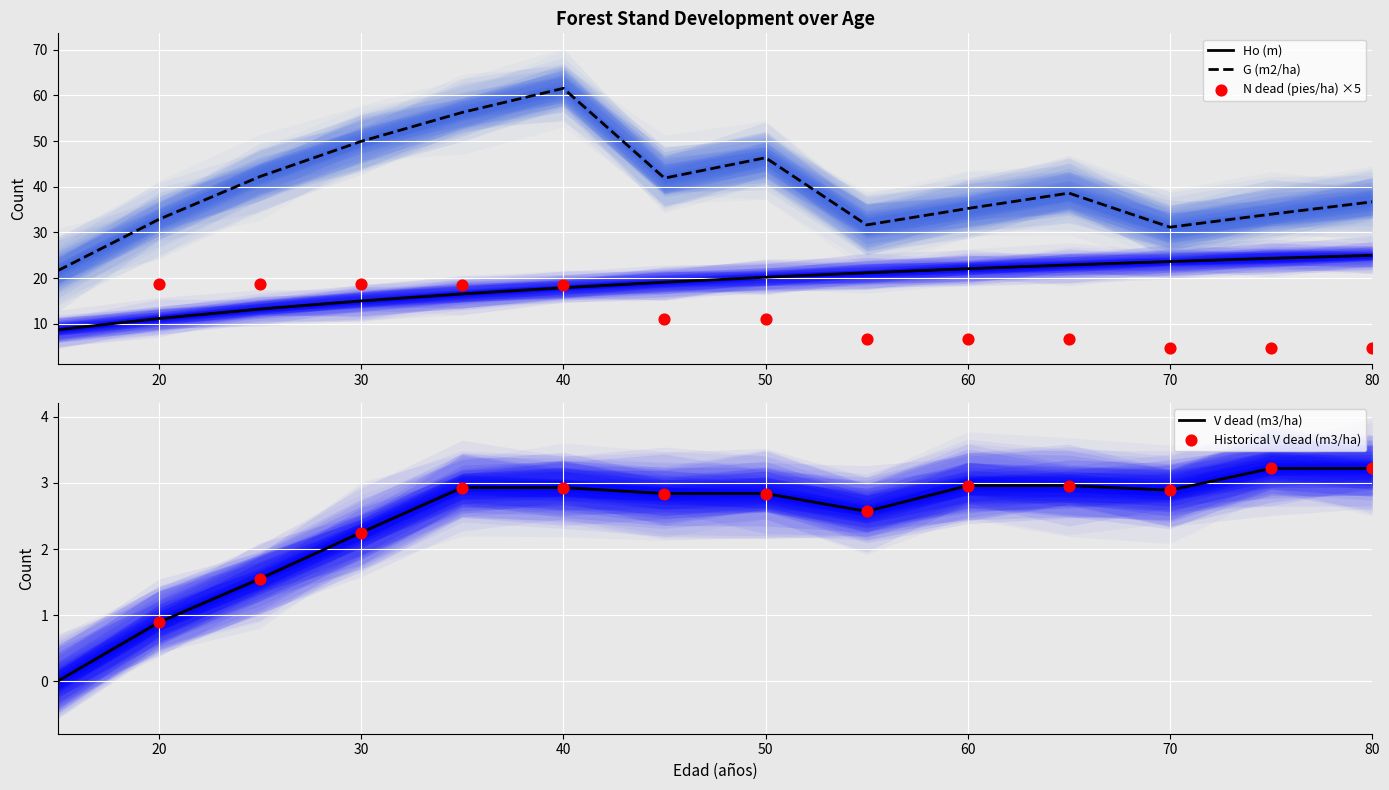

What is the total value across all series at 25?

57.0